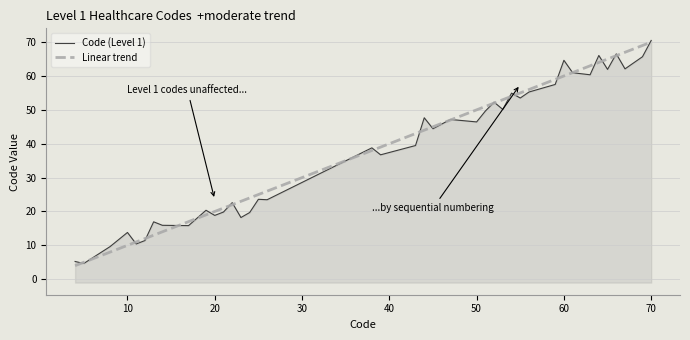

What are all the series names shown in the legend?

Code (Level 1), Linear trend